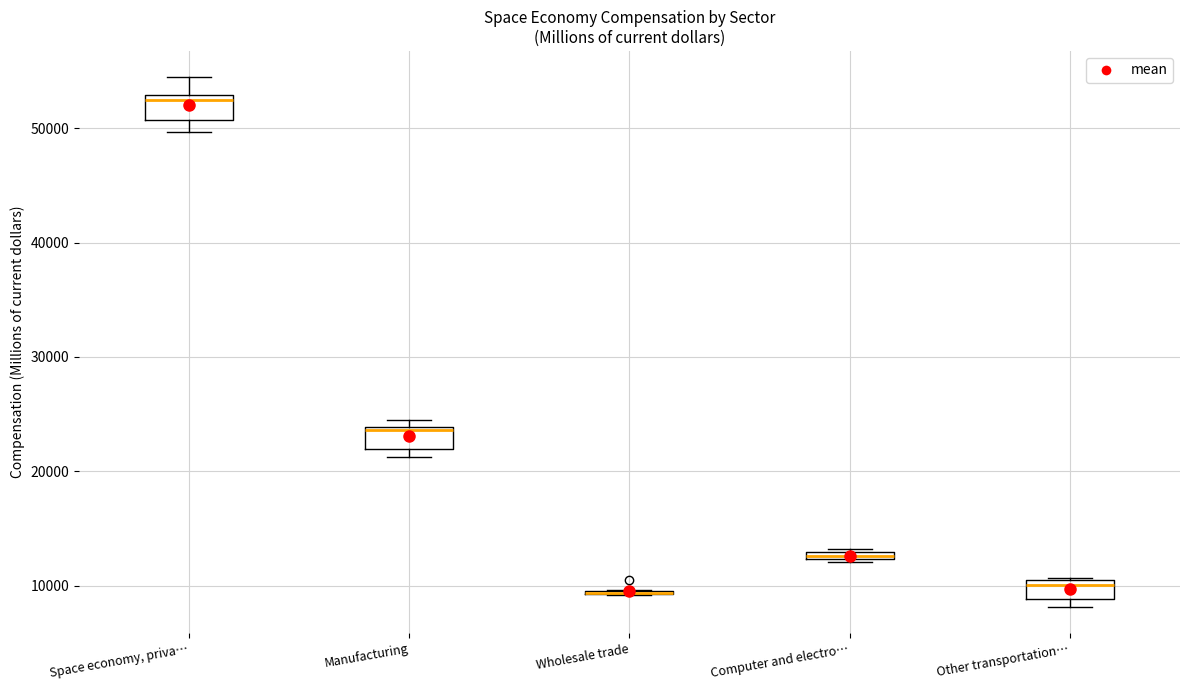

Where is the lower edge of the box for Other transportation… on the y-axis? The values are not printed on the chart, so give them approximately, as read against the axis.

9000